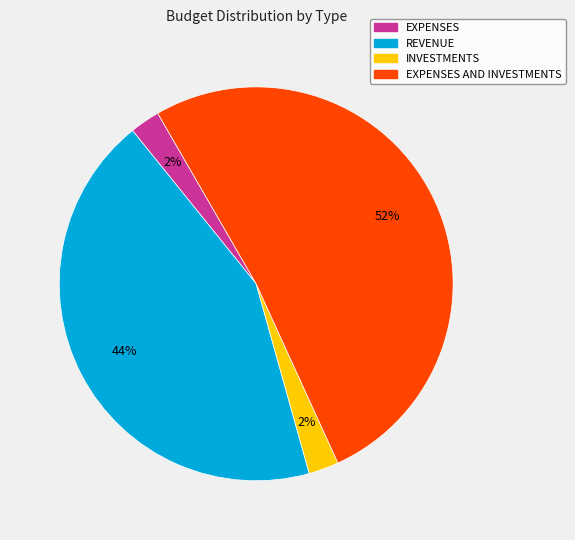

What is the largest slice in the pie chart?

EXPENSES AND INVESTMENTS